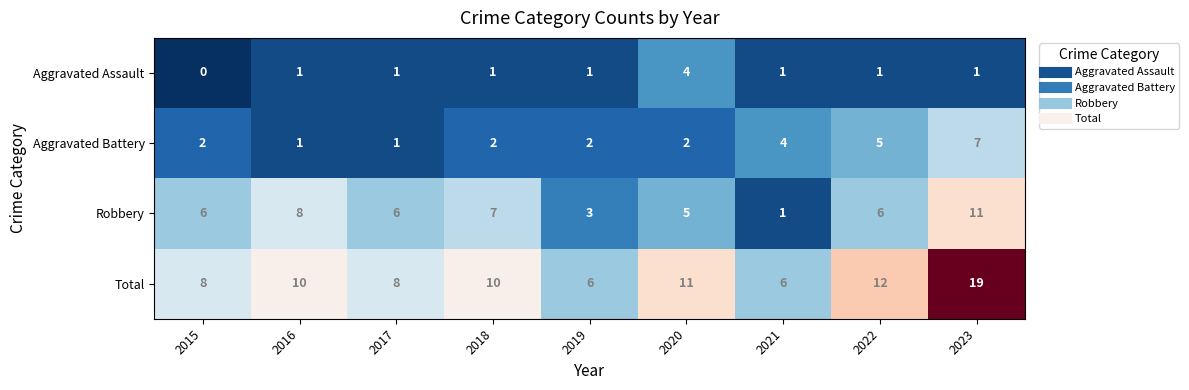

Is it true that Robbery equals 8 at 2016?

True